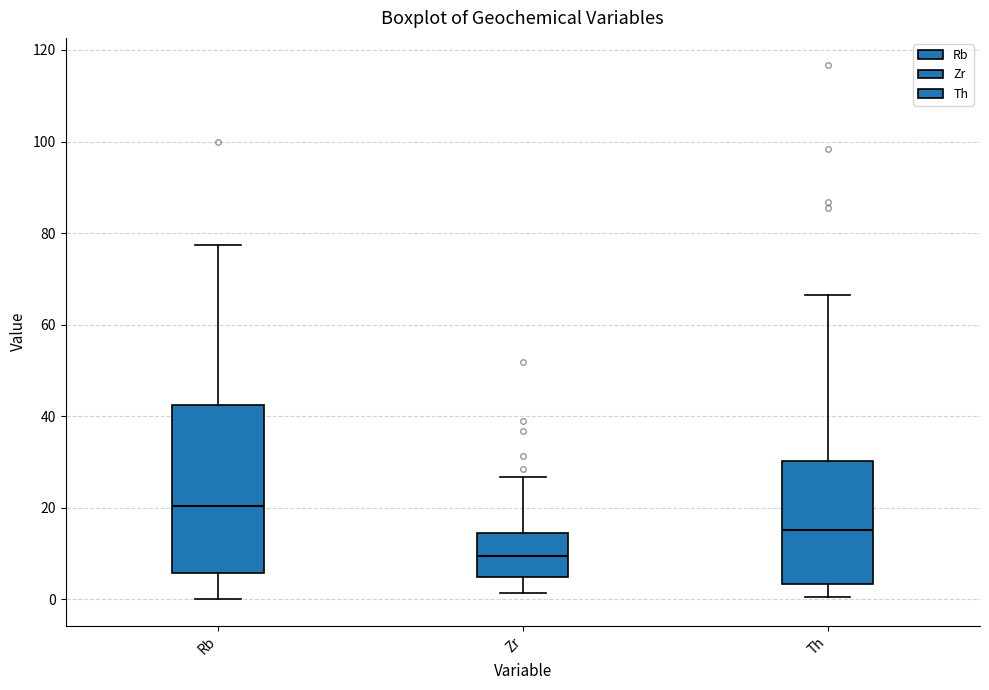

Comparing the boxes themselves (not the whiskers), which one is the tallest?

Rb